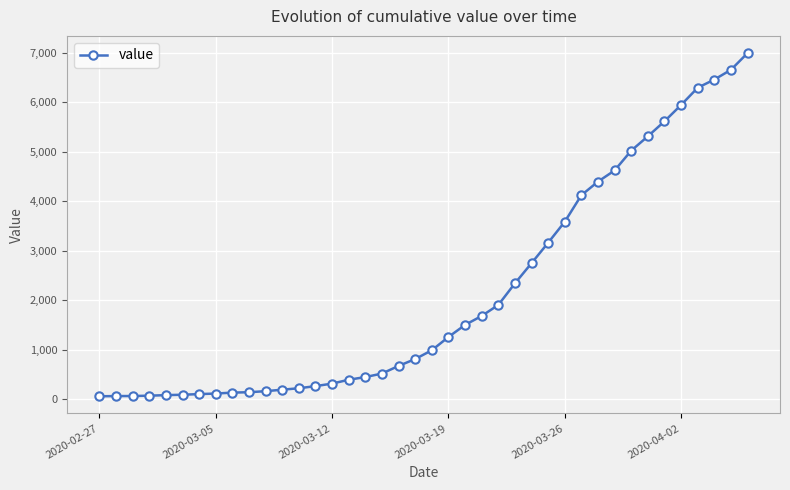

What is the difference between the second highest and minimum values?

6593